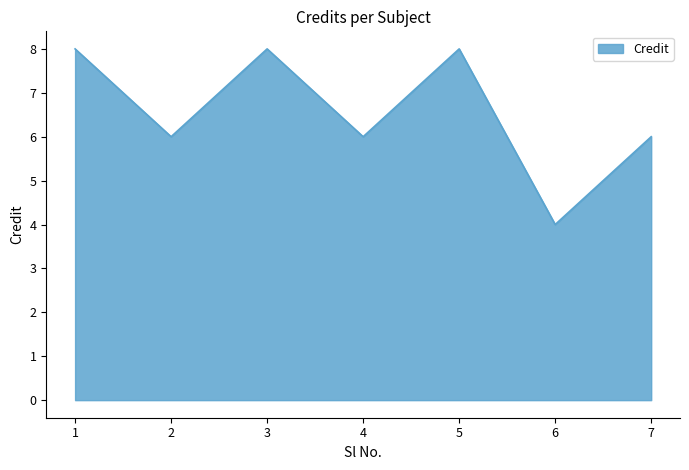

What is the approximate value at 1?

8